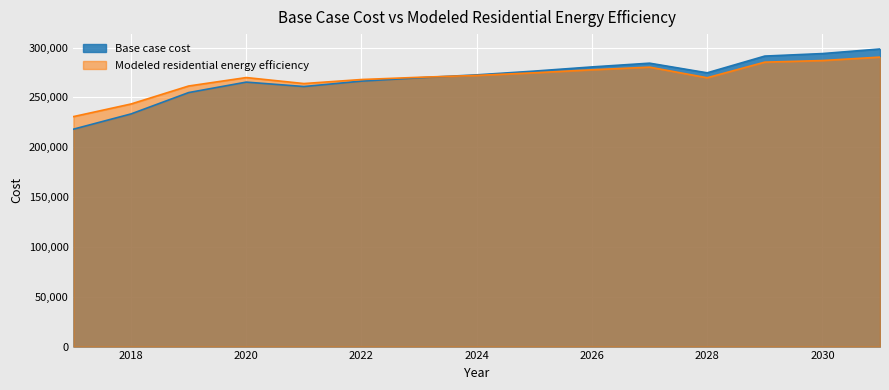

Reading left to right, what are all the values shown in this chart?

Base case cost: 218108.3	233410.8	254834.2	265327.4	260890.0	266330.3	269678.2	272607.6	276374.0	280558.8	284325.2	274641.9	291439.5	293950.4	298553.7
Modeled residential energy efficiency: 230719.6	243376.3	261421.7	269894.3	263882.4	267925.7	270161.1	272047.6	274679.5	277691.6	280353.7	269687.9	285356.4	286966.6	290414.8